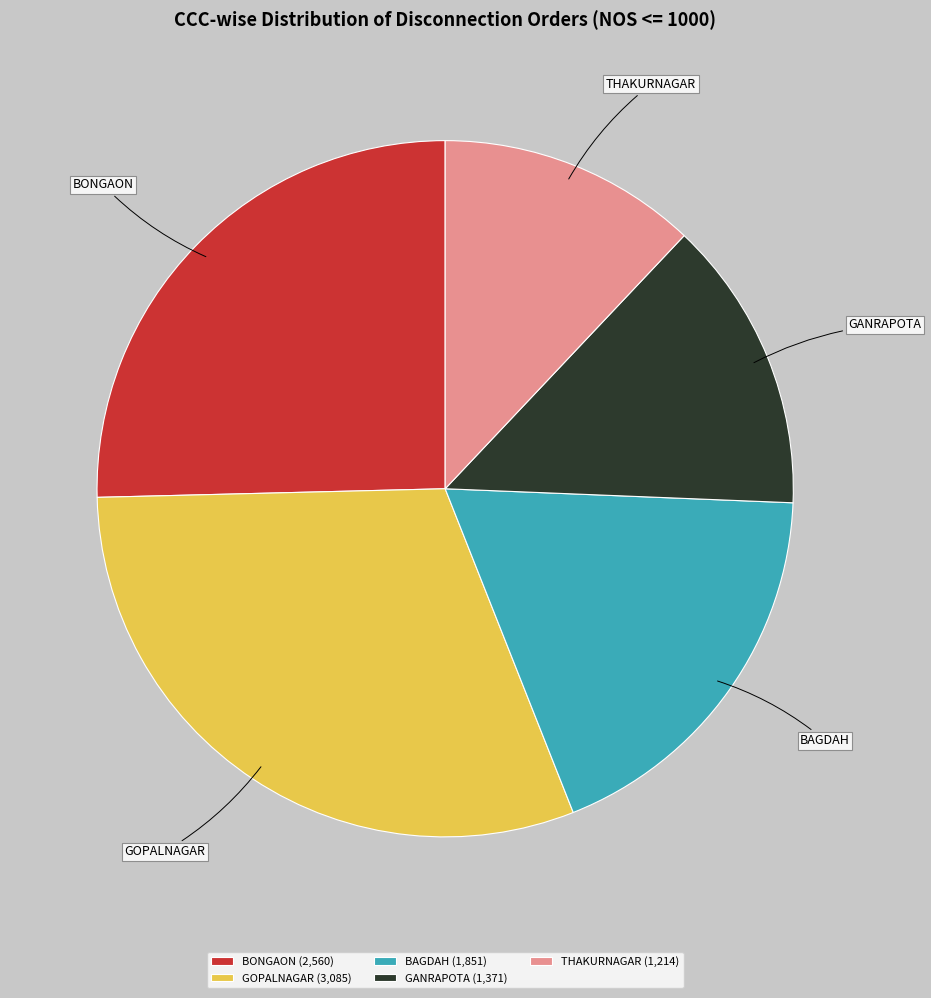

Count the number of slices in the pie.

5